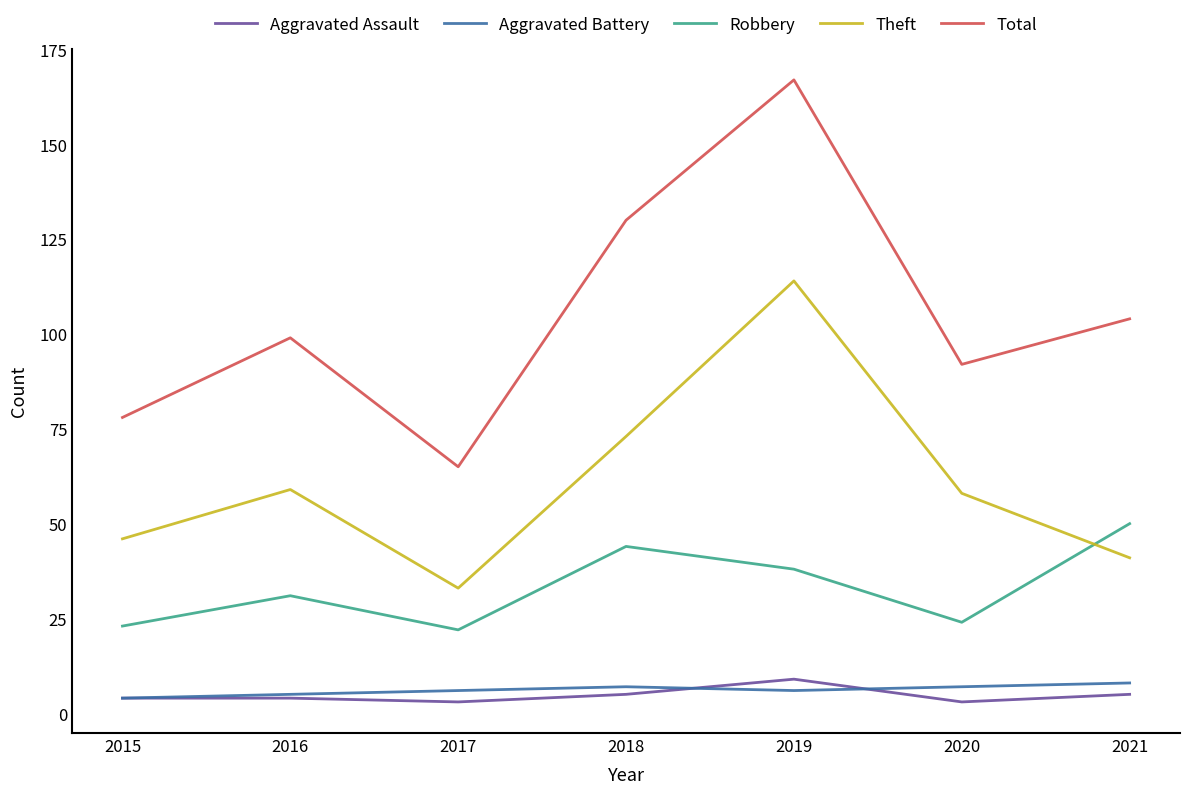

Which category has the highest value in the Aggravated Assault series?

2019